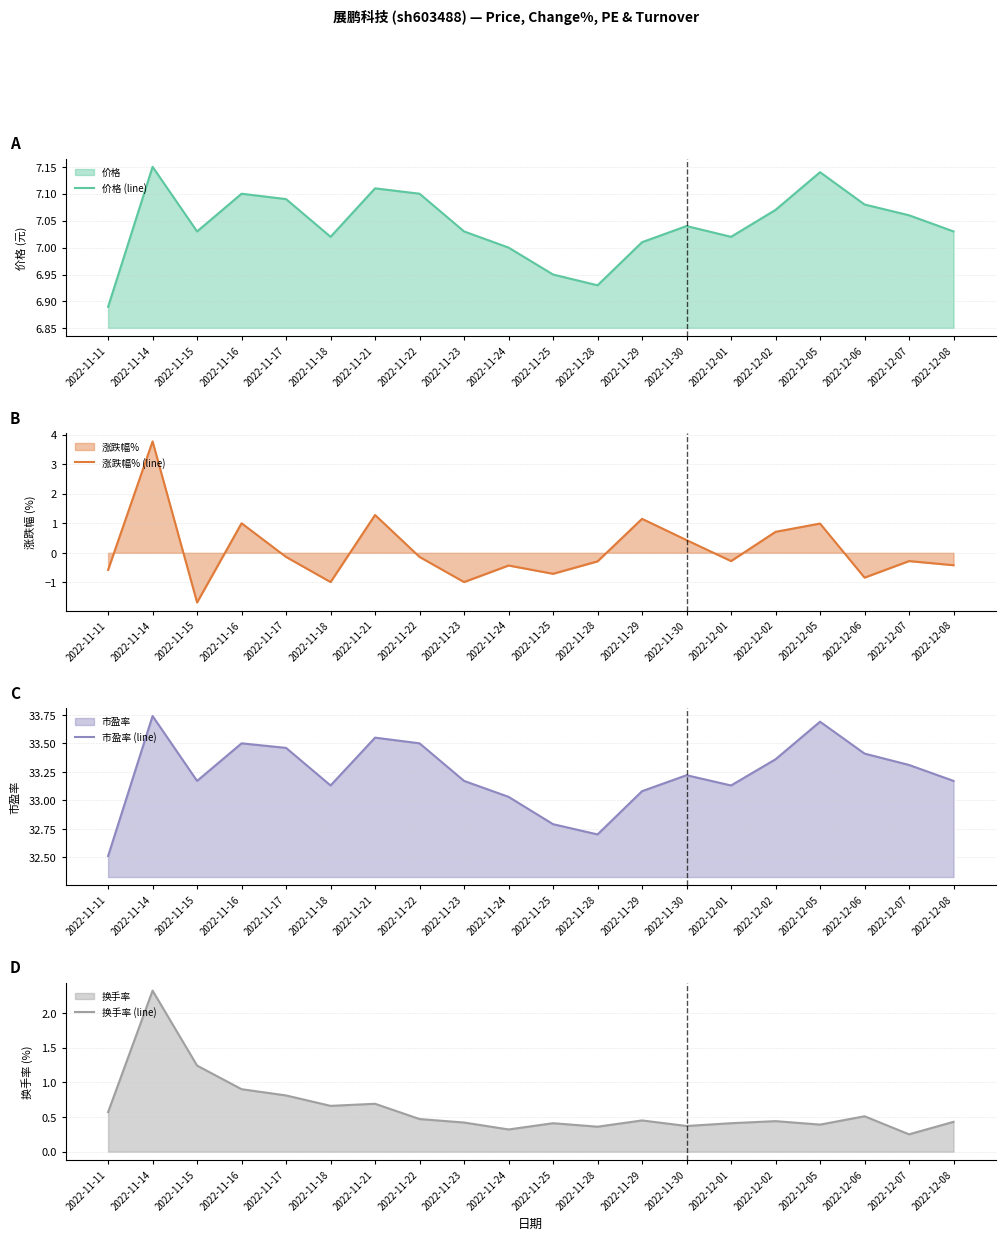

How many data points in 价格 (line) are above 7?

16